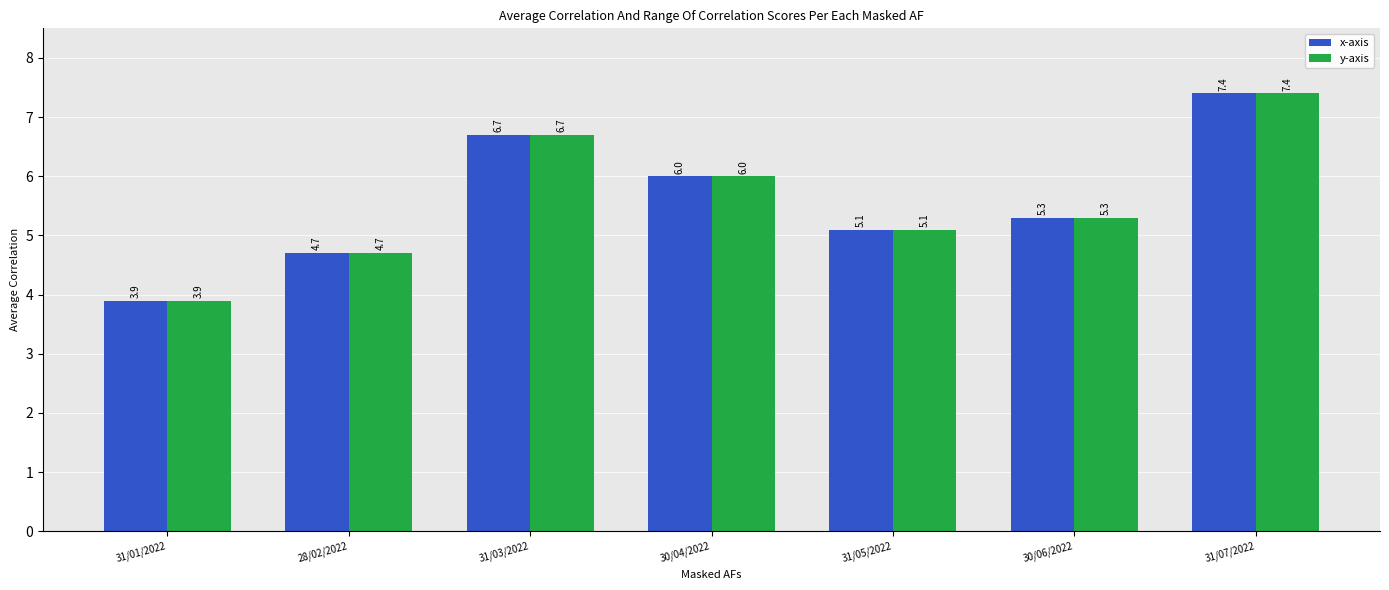

Does the chart contain any negative values?

No